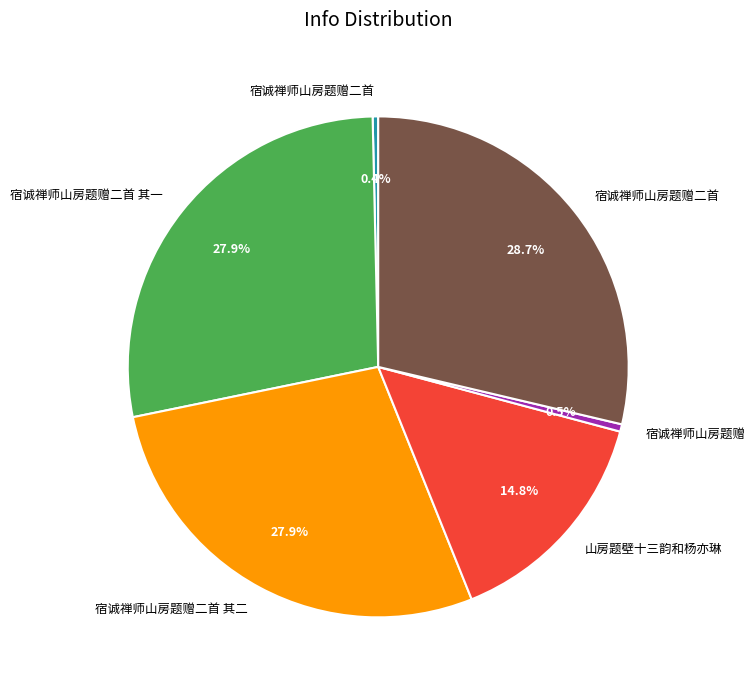

Does any single category account for the majority?

No